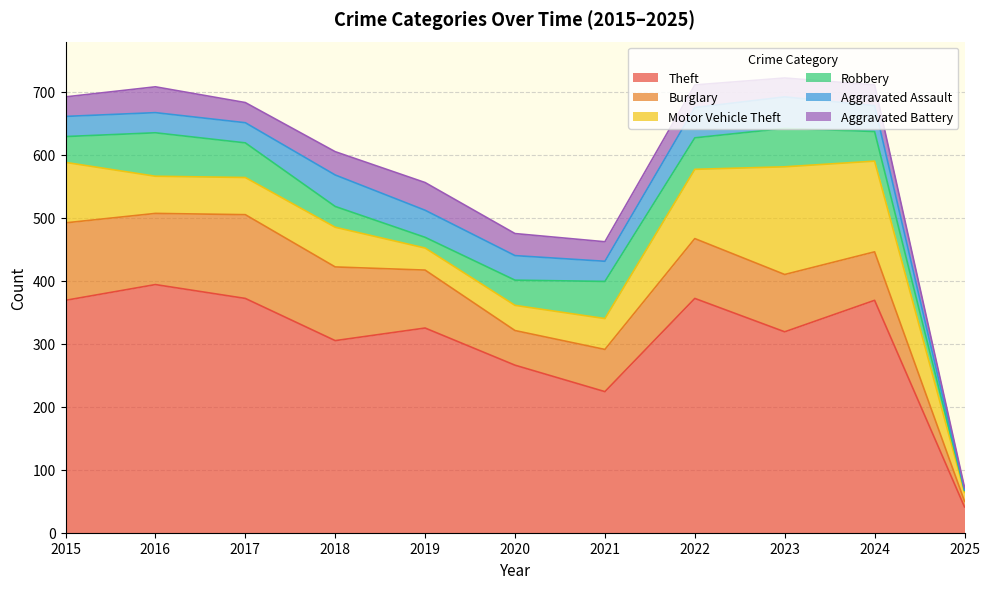

What is the total value across all series at 2025?

72